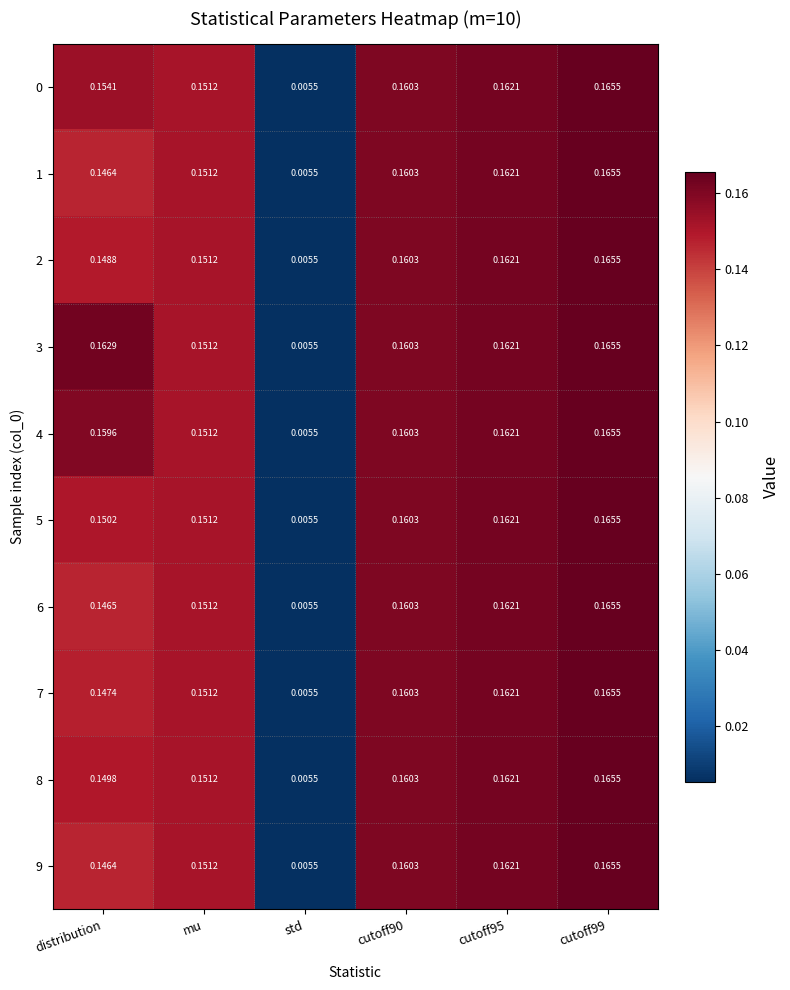

Is the value of 1 at cutoff99 greater than the value of 0 at distribution?

Yes